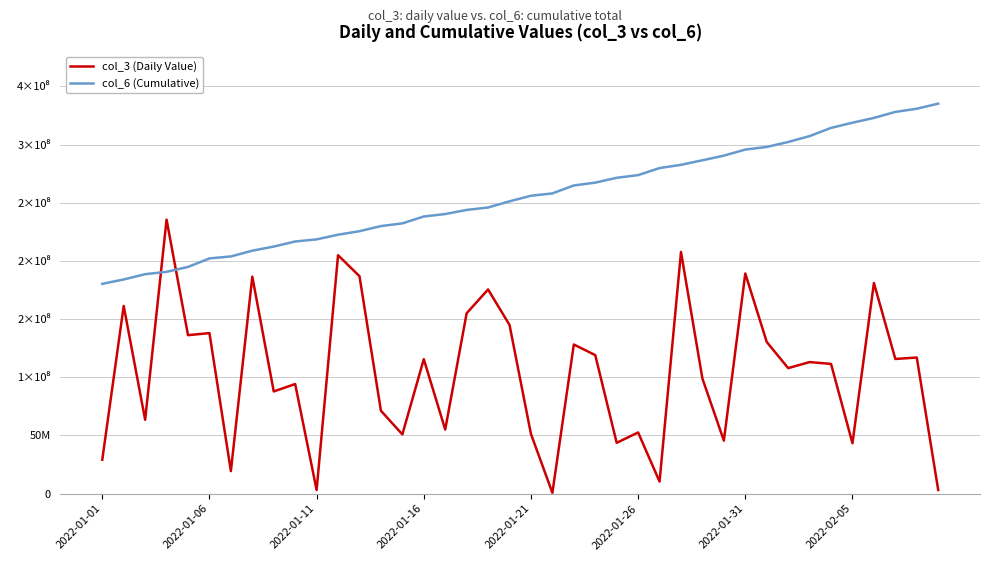

What is the sum of all col_3 (Daily Value) values?

4184016700